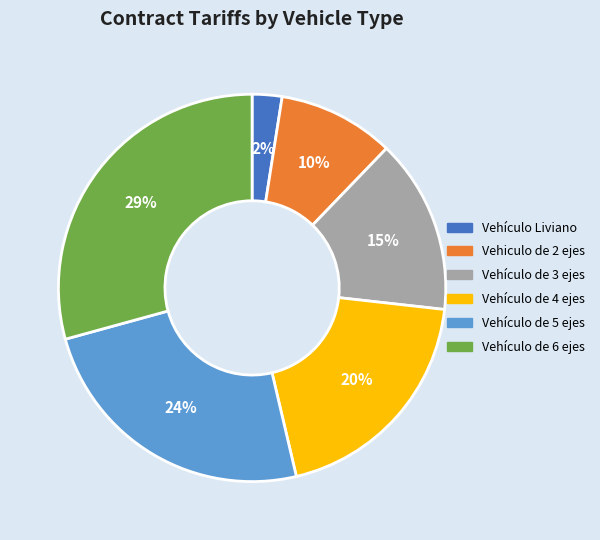

How many segments does this pie chart have?

6